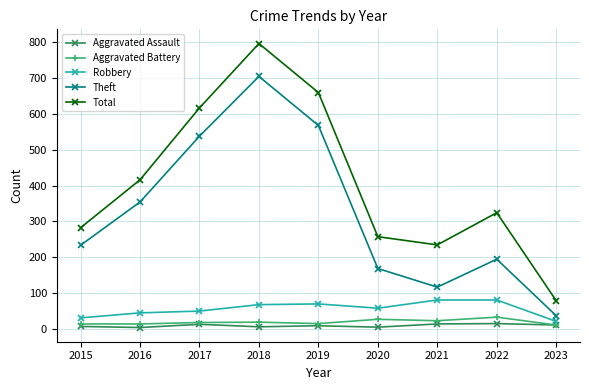

What are all the series names shown in the legend?

Aggravated Assault, Aggravated Battery, Robbery, Theft, Total